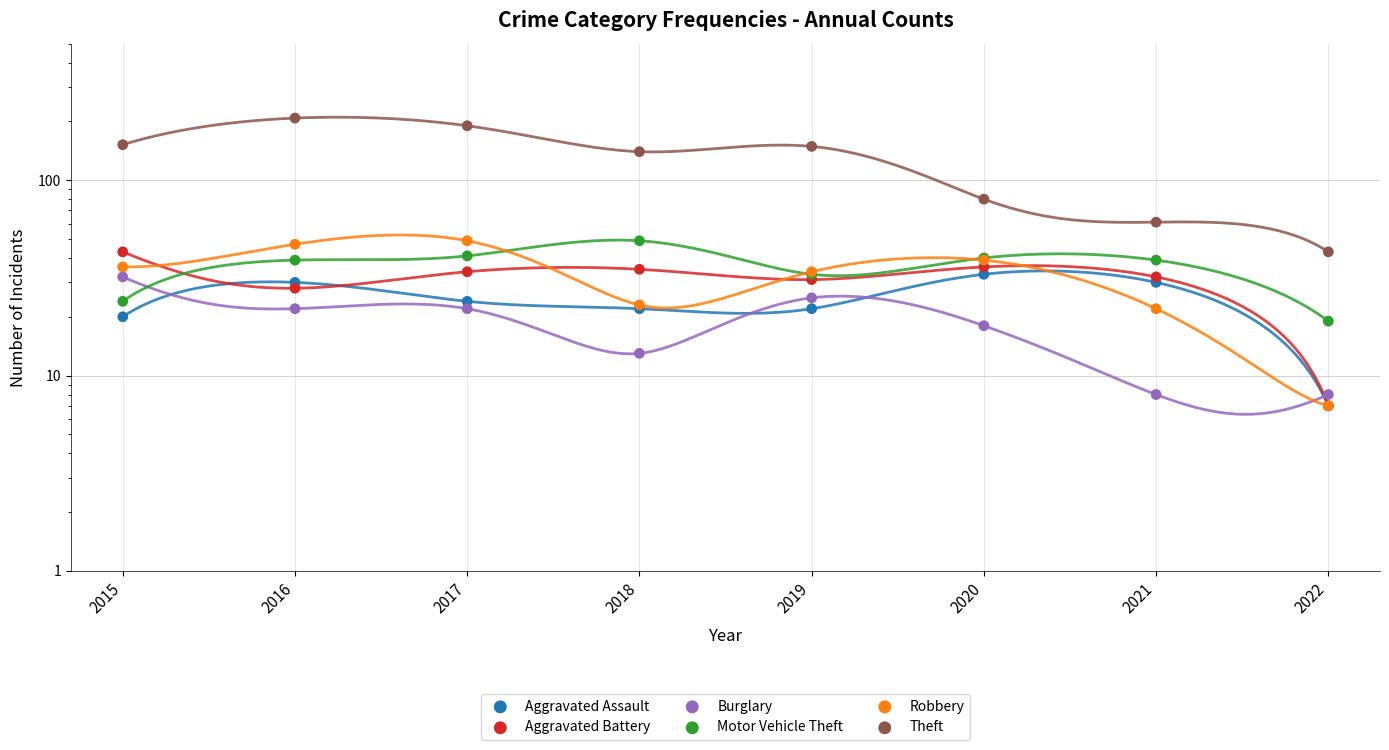

Is the value of Robbery at 2020 greater than the value of Burglary at 2017?

Yes